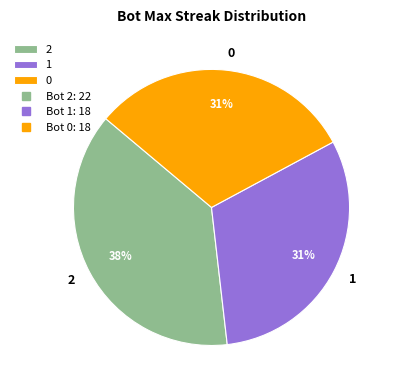

To the nearest percent, what portion does 1 represent?

31%